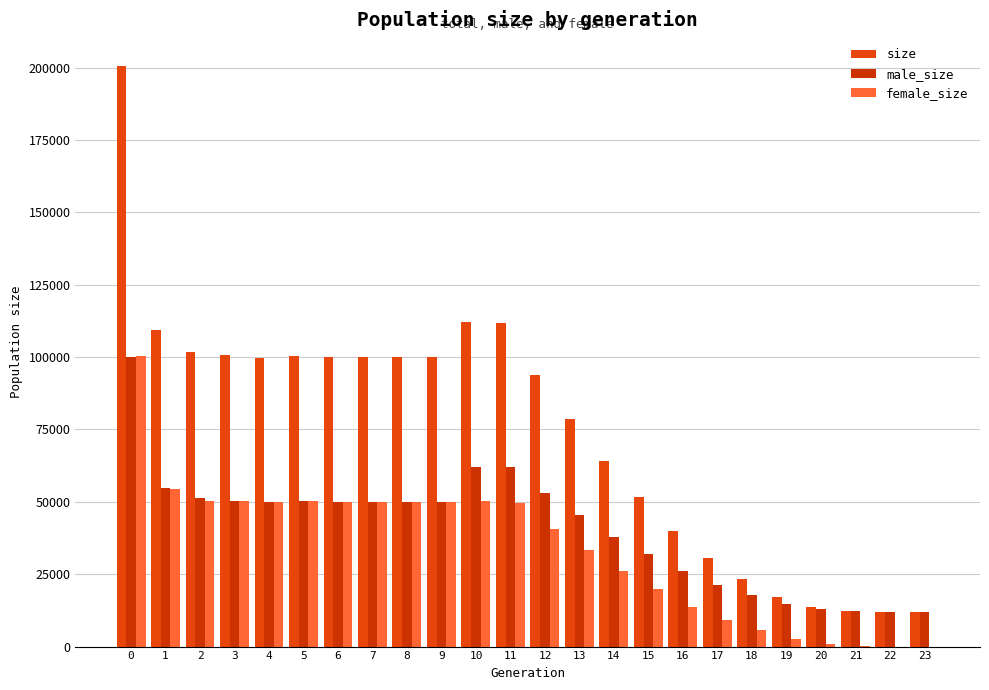

What is the difference between the size values at 23 and 3?

88605